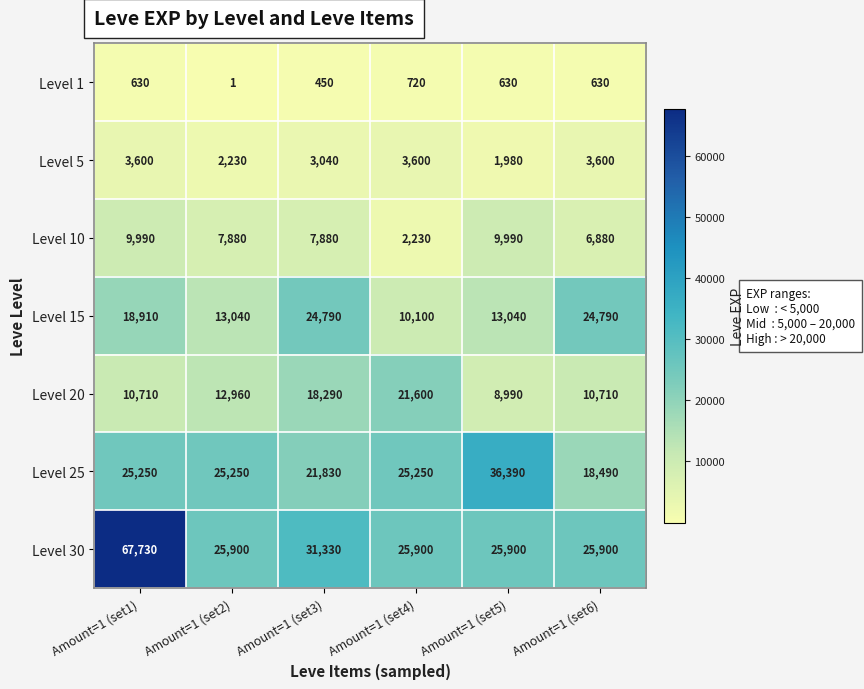

Is it true that Level 20 equals 4826 at Amount=1 (set5)?

False